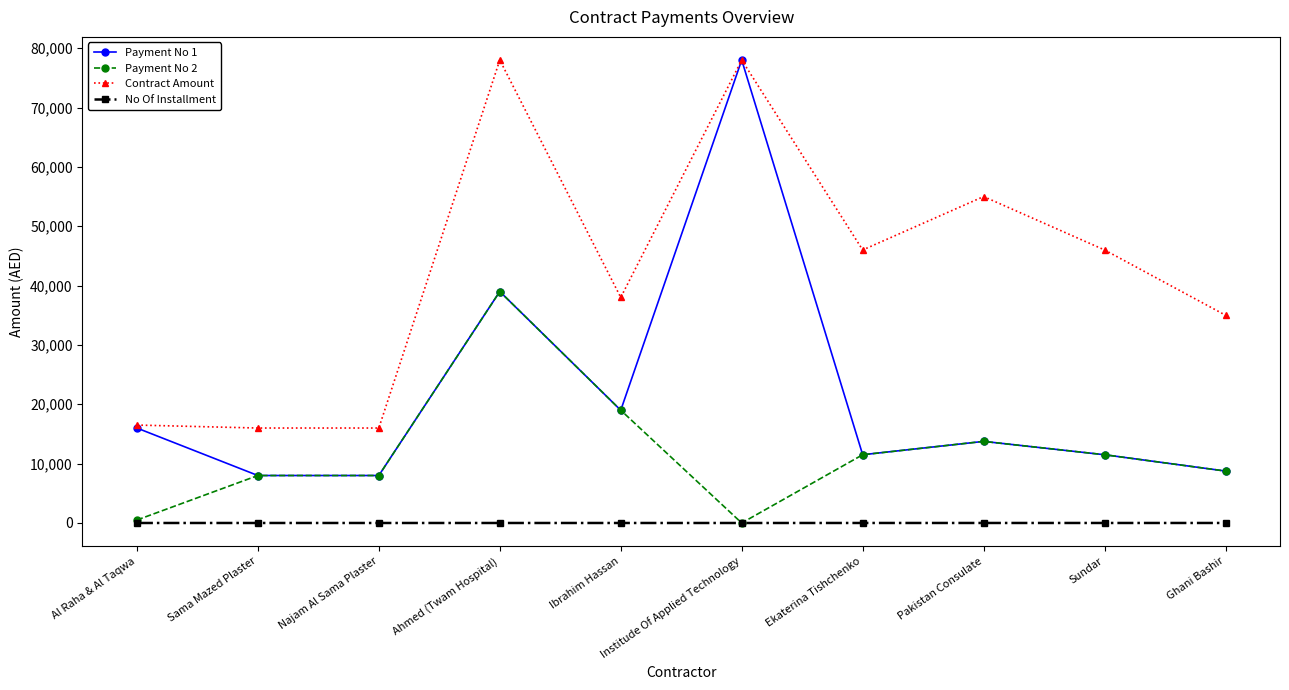

The Payment No 2 series shows 25917 at Institude Of Applied Technology. True or false?

False